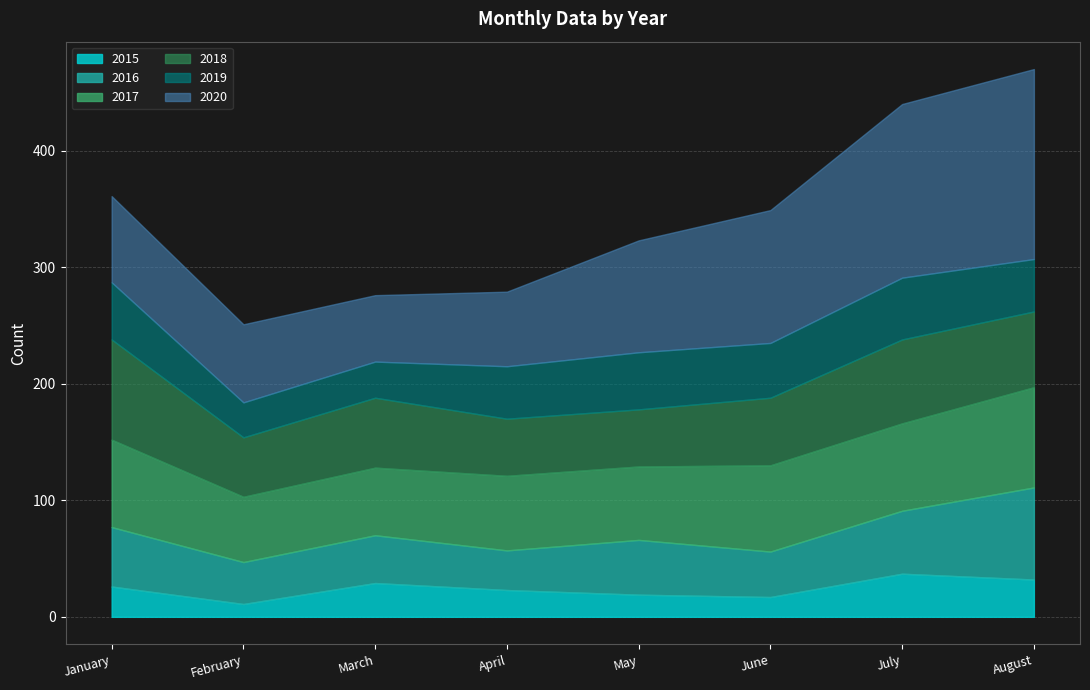

Reading left to right, list all the values displayed in this chart.

2015: 26	11	29	23	19	17	37	32
2016: 51	36	41	34	47	39	54	79
2017: 75	56	58	64	63	74	75	86
2018: 86	51	60	49	49	58	72	65
2019: 49	30	31	45	49	47	53	45
2020: 74	67	57	64	96	114	149	163